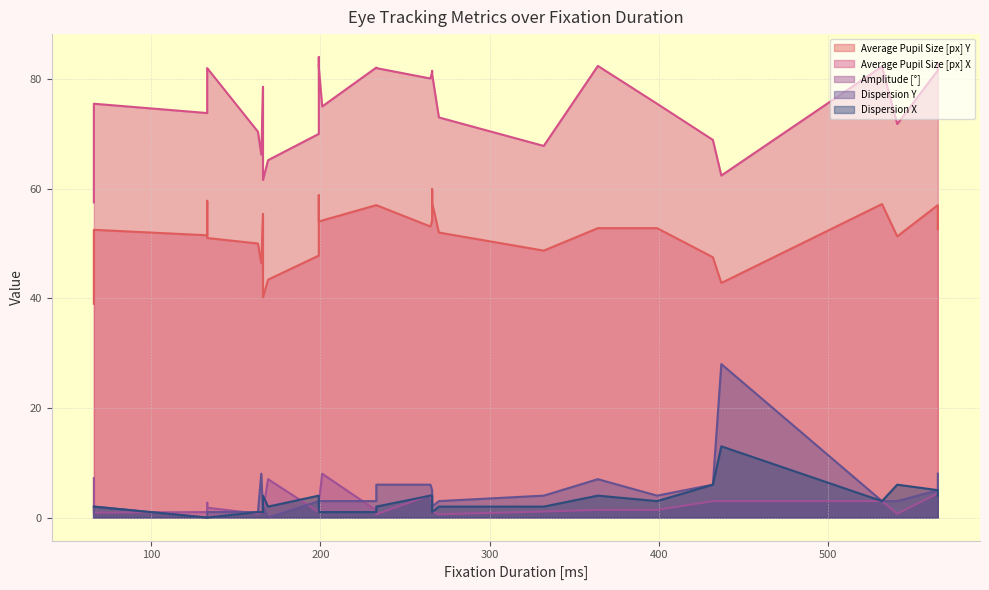

Which series has the widest spread of values?

Dispersion Y